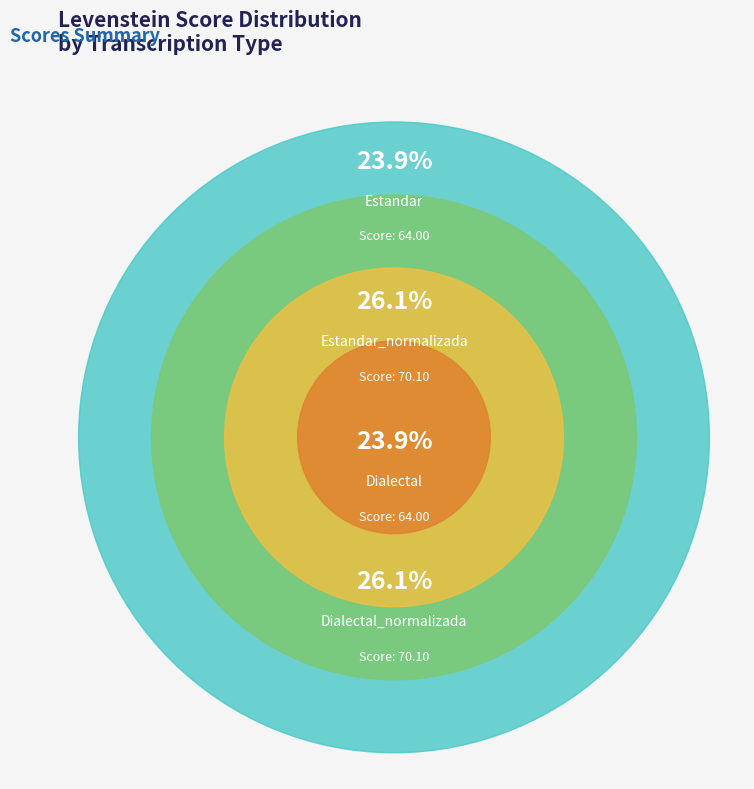

Does Estandar_normalizada account for over 50% of the chart?

No